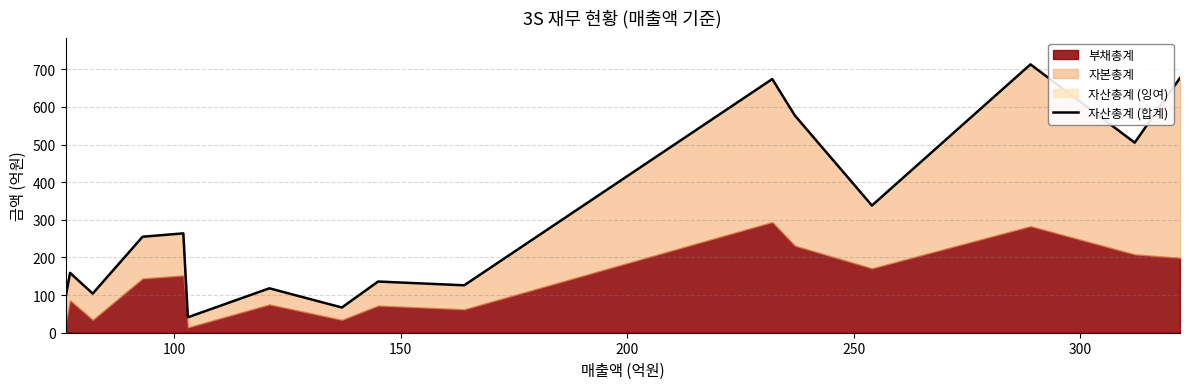

How many data points does each series have?

16